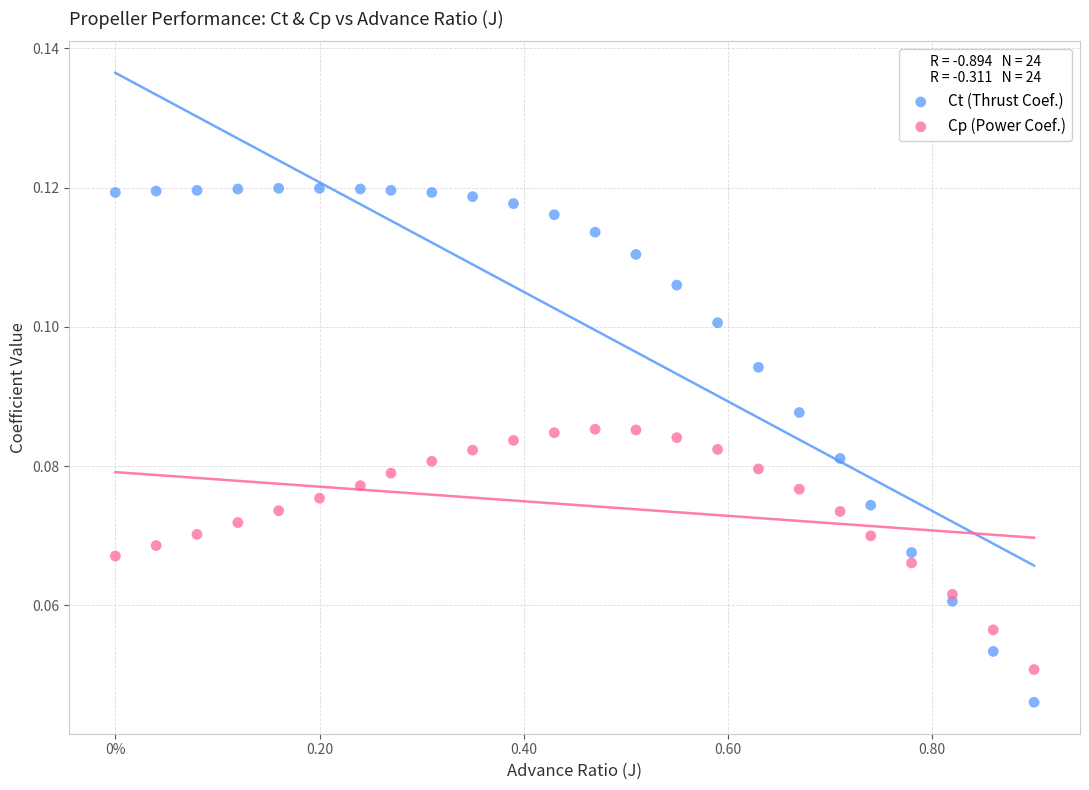

Which series has the largest Y range (max minus min)?

Ct (Thrust Coef.)